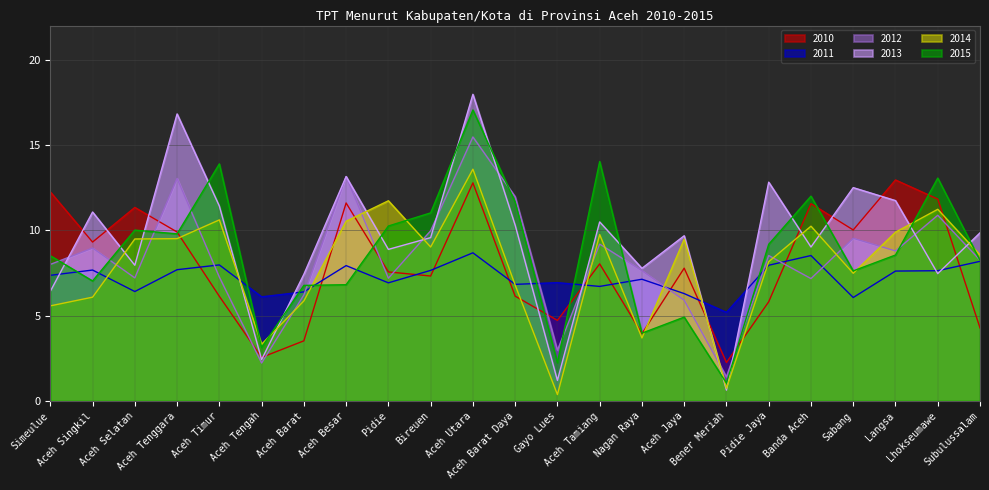

What is the difference between the maximum and minimum values in the 2014 series?

13.2